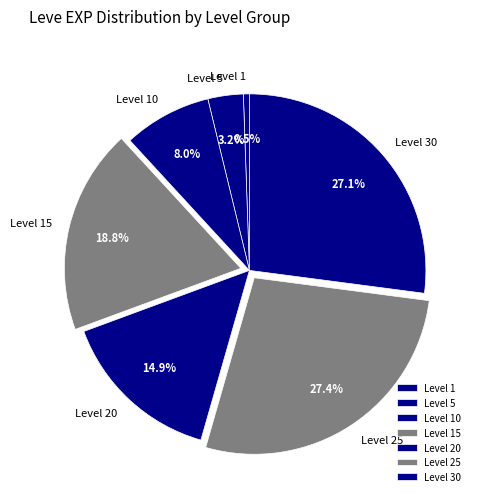

What percentage is the Level 20 slice, to the nearest percent?

15%